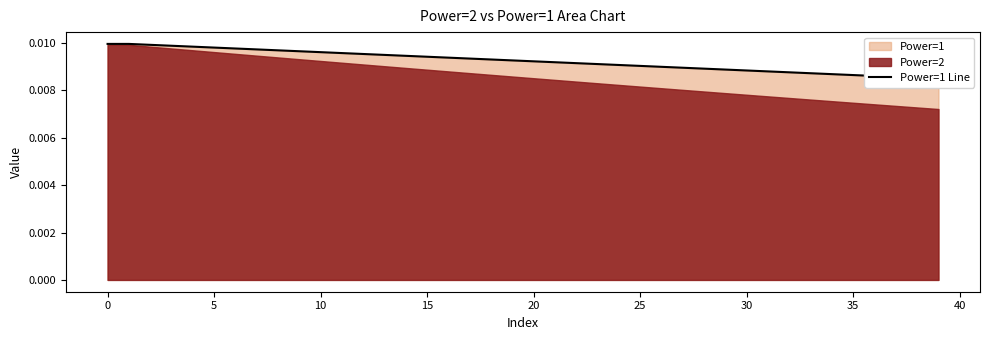

Count the values in the range 0 to 1.

40